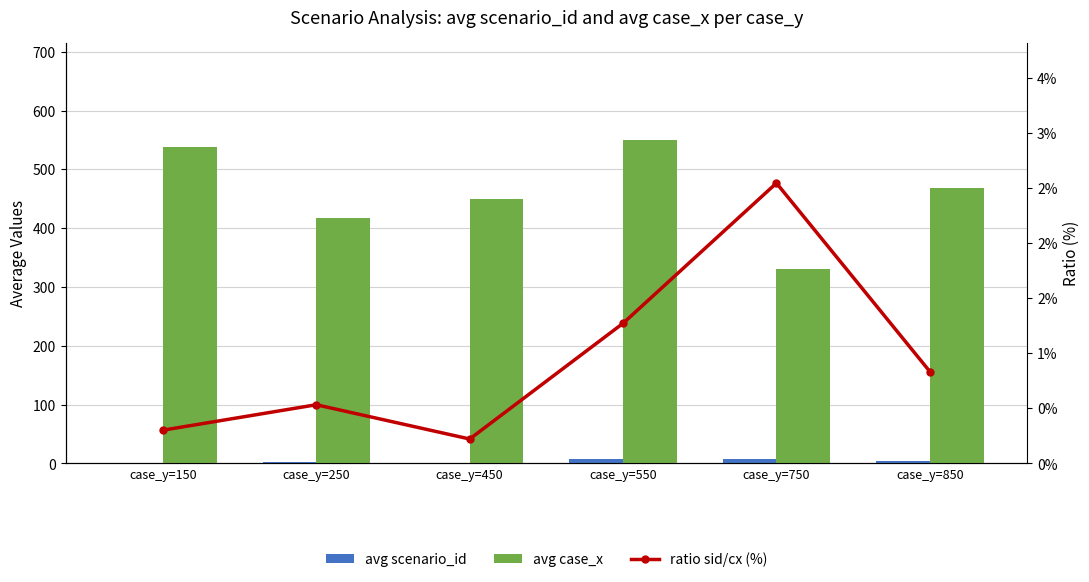

Reading left to right, transcribe all the data shown in this chart.

avg scenario_id: 1.6	2.2	1.0	7.0	8.4	3.9
avg case_x: 537.5	416.7	450.0	550.0	330.0	468.2
ratio sid/cx (%): 0.3	0.5	0.2	1.3	2.5	0.8